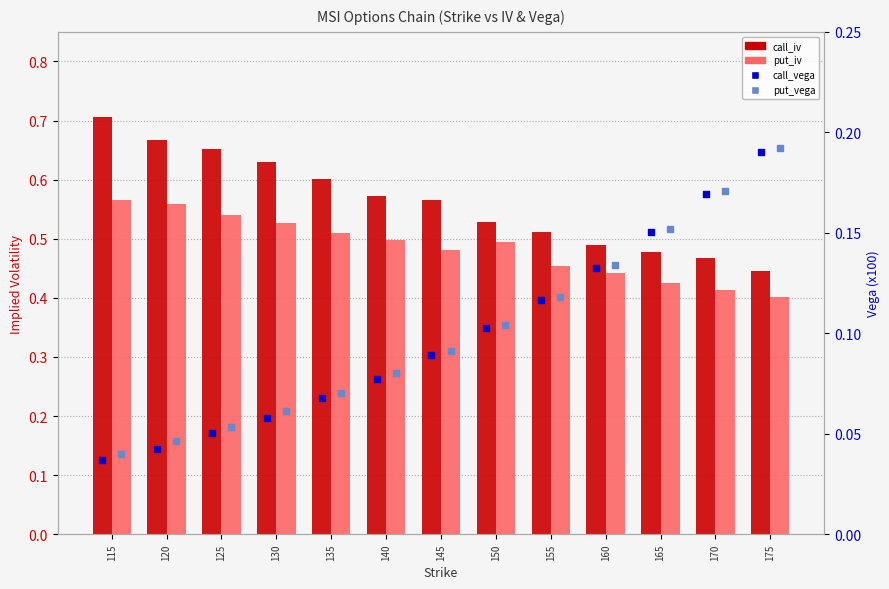

Is the value of call_vega at 145 greater than the value of call_iv at 150?

No